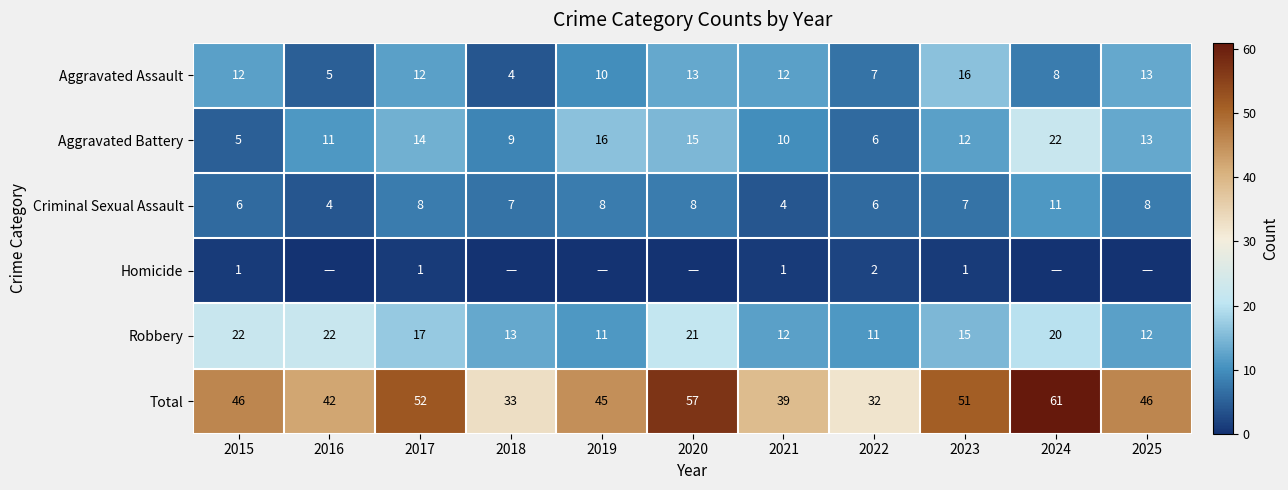

How many values in the Aggravated Battery series are below 12?

5